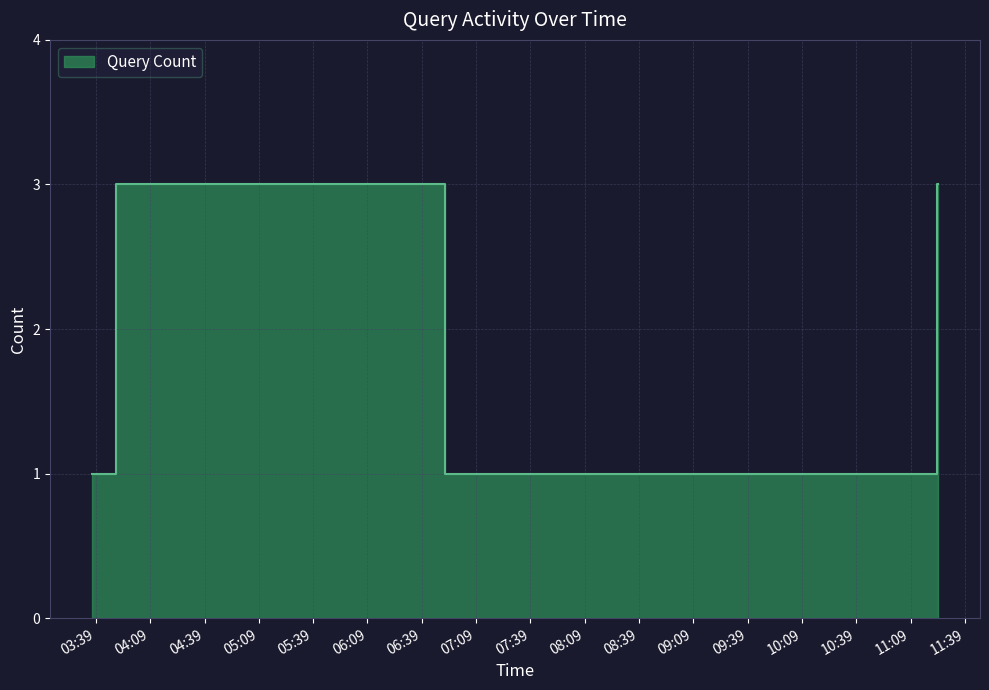

Is it true that the value at 2019-02-01 03:52:00 is 5?

False